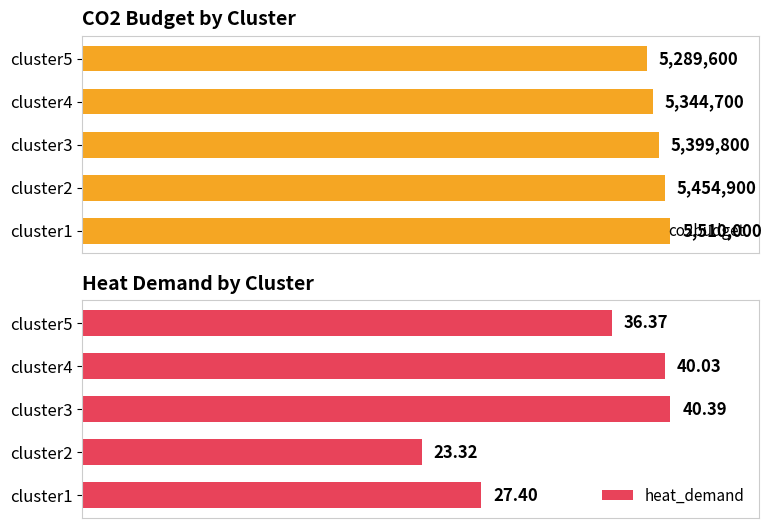

Count the number of data series in this chart.

2